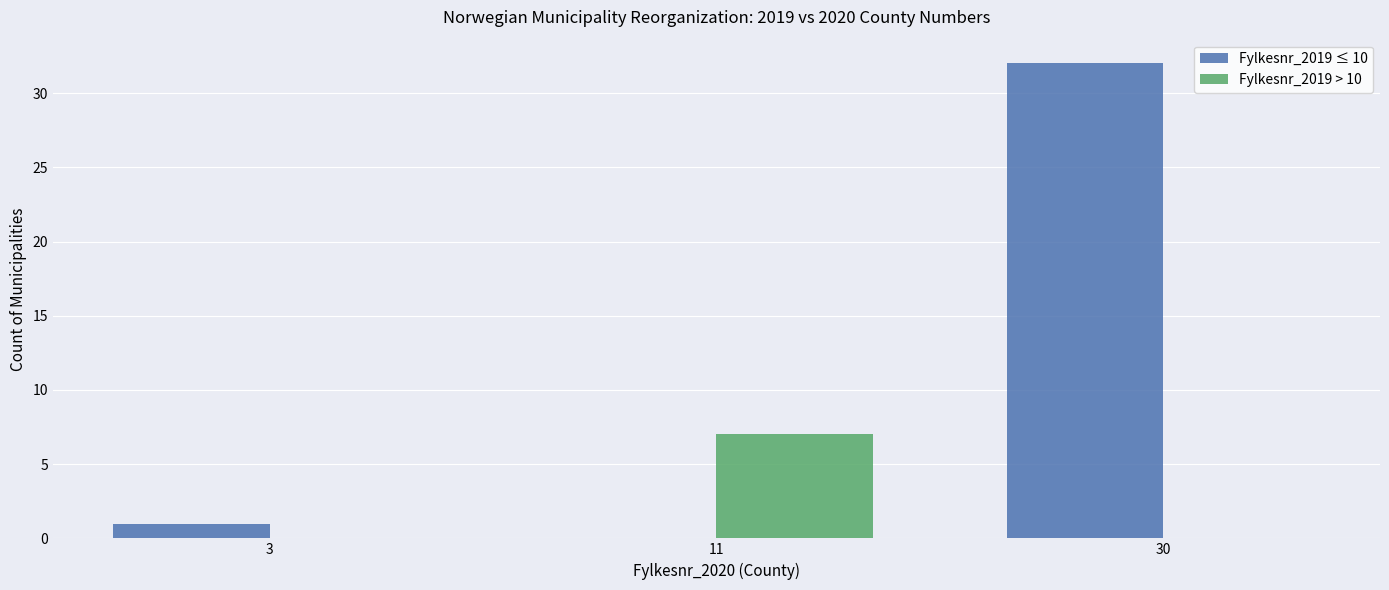

At which category is the sum across all series the highest?

30